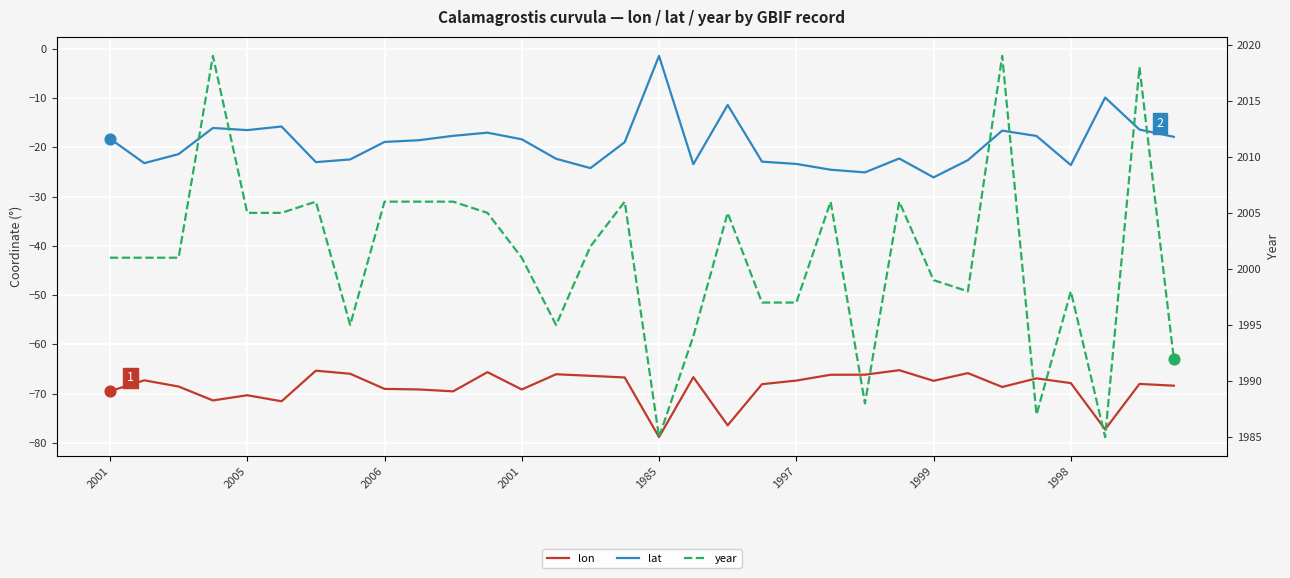

At which category is the sum across all series the highest?

26